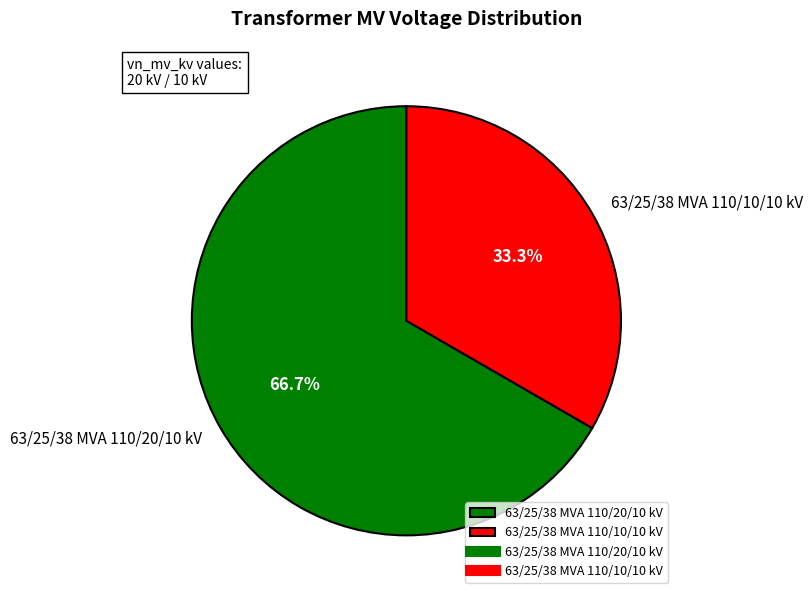

What portion of the pie excludes 63/25/38 MVA 110/10/10 kV?

66.7%